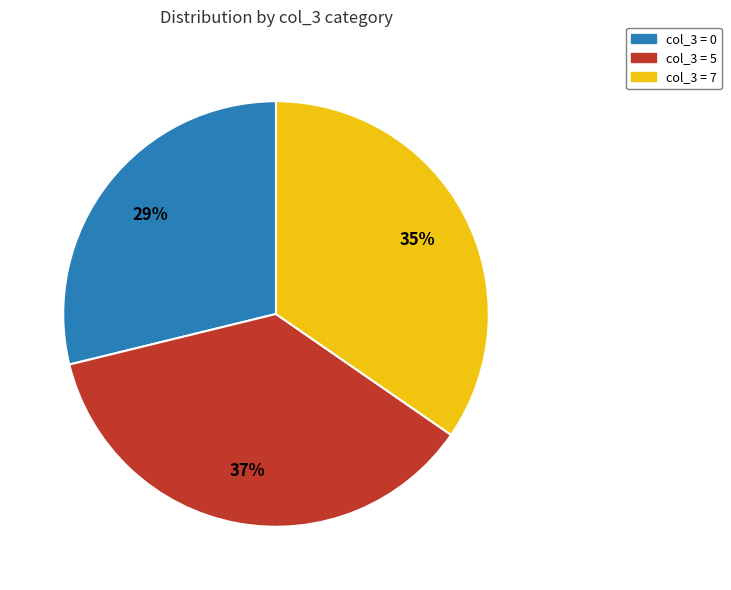

Does any single category account for the majority?

No